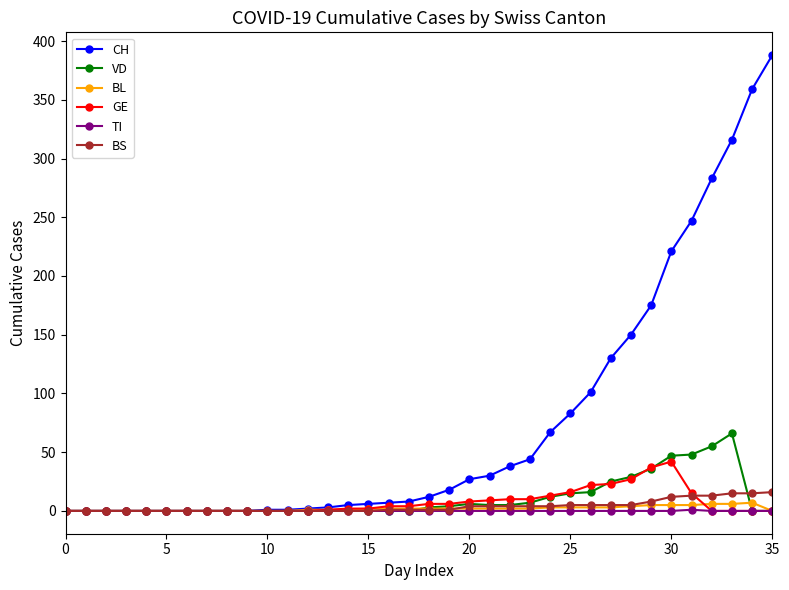

What is the maximum value shown in the chart?

388